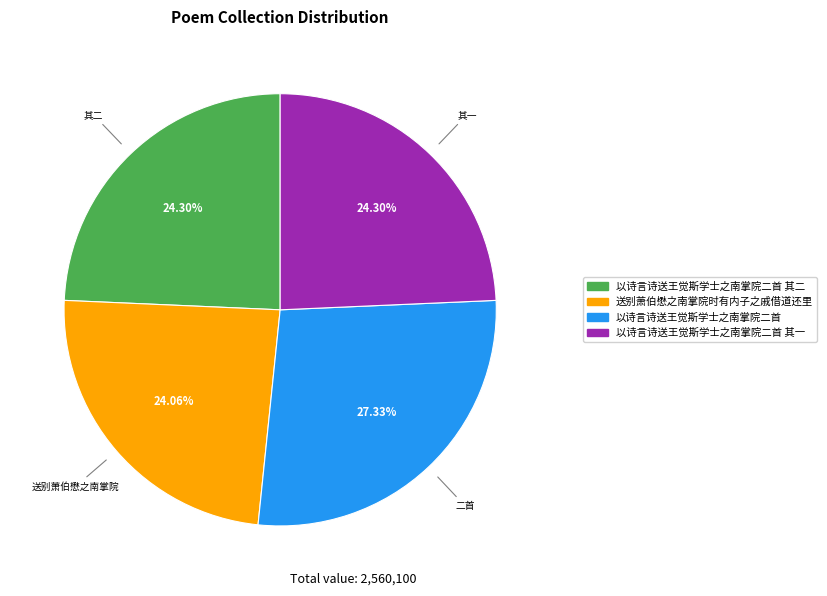

Does any single category account for the majority?

No